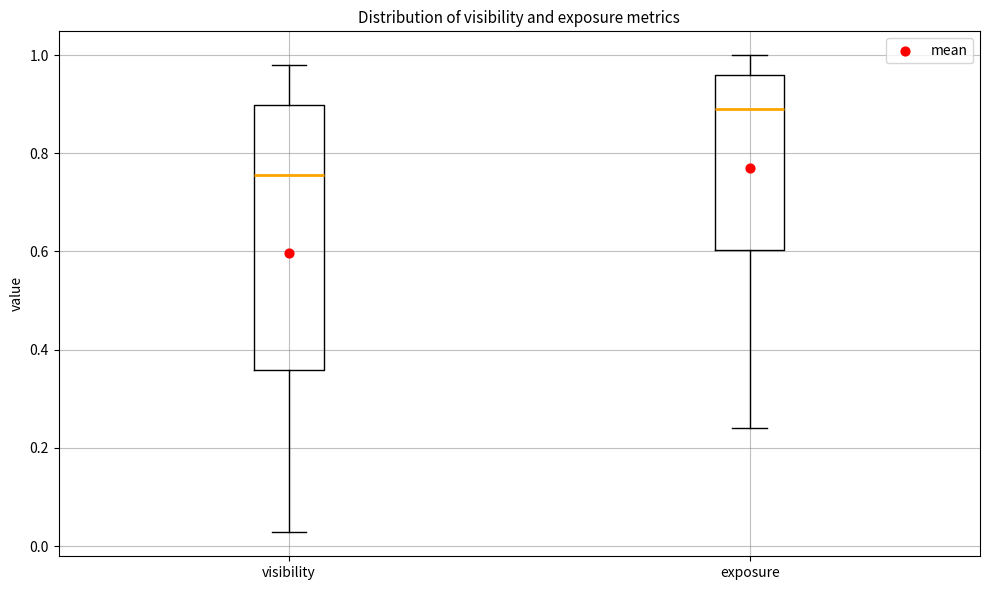

Reading left to right, read every box against the y-axis: the position of its median line, the range the box covers, and the ends of its whiskers. The values are not printed on the chart, so give them approximately, as read against the axis.

visibility: median 0.76, box 0.36 to 0.90, whiskers 0.02 to 0.98
exposure: median 0.88, box 0.60 to 0.96, whiskers 0.24 to 1.00